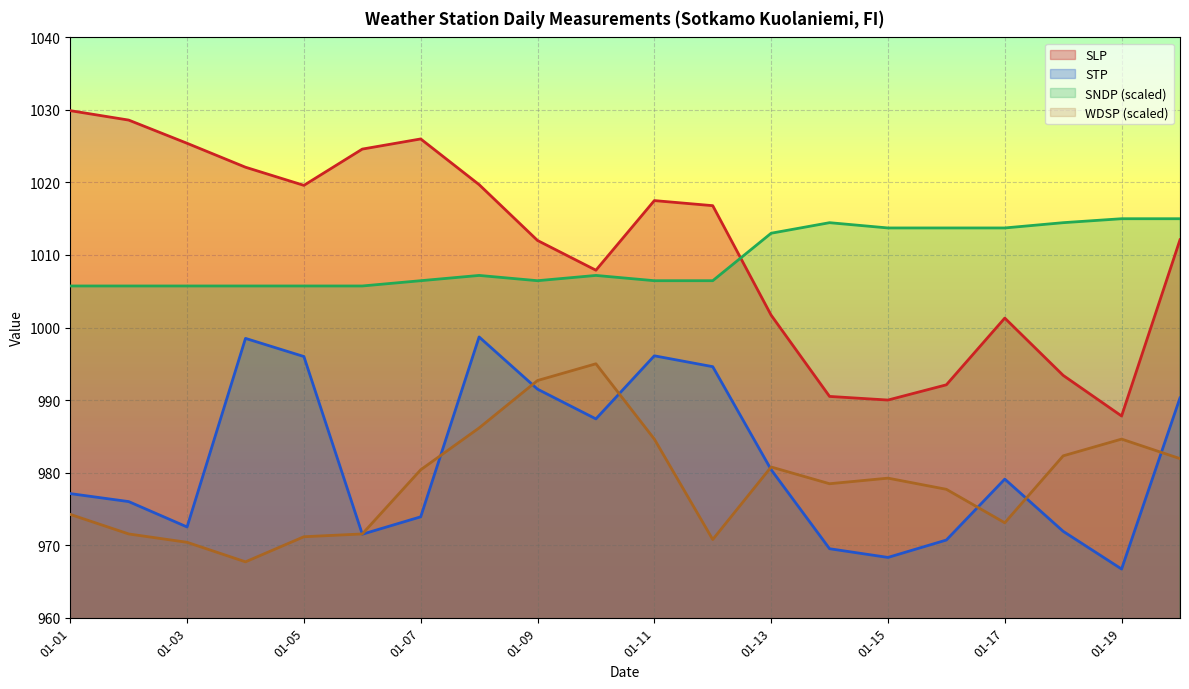

At which category does WDSP reach its first local peak?

2024-01-10